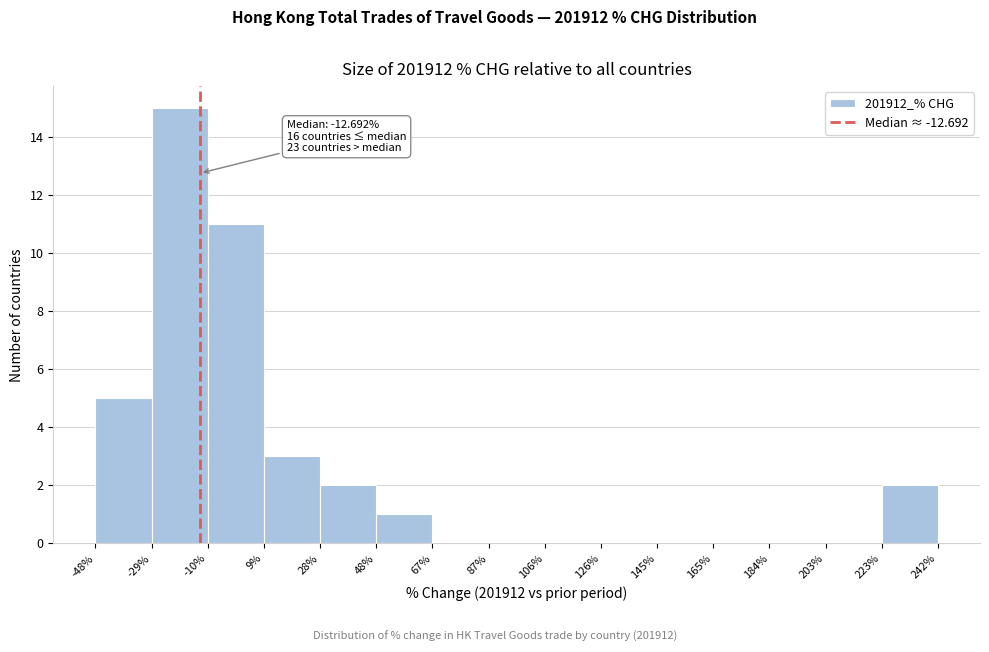

Which range on the x-axis has the tallest bar?

-29% to -10%